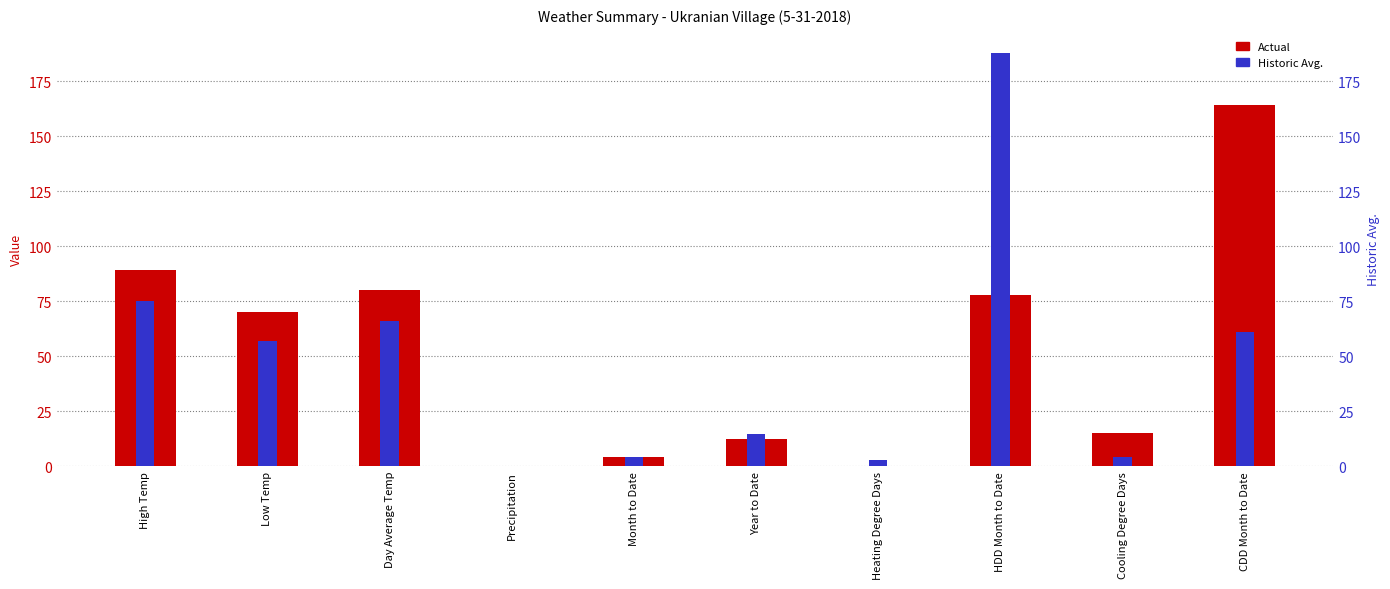

Which category has the lowest value in the Actual series?

Precipitation